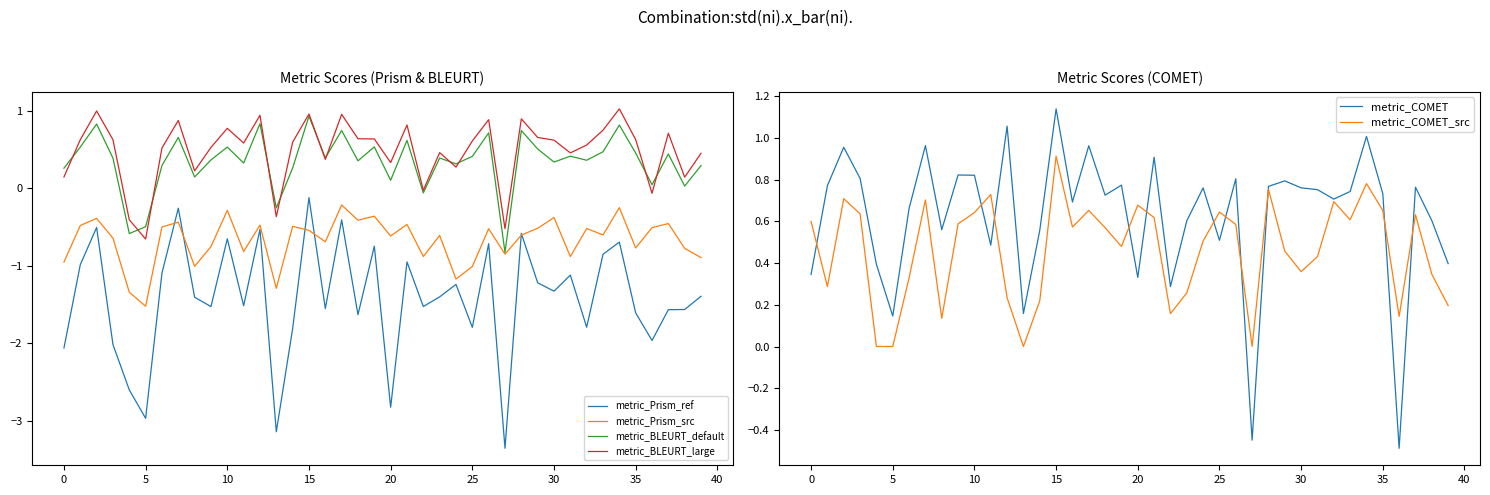

Which category has the highest value in the metric_Prism_ref series?

15